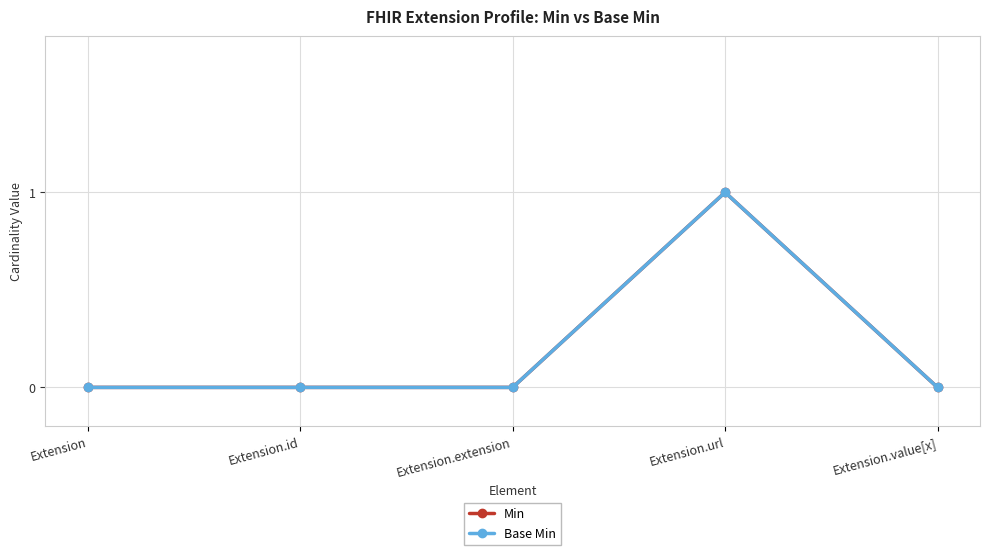

Which series has the largest total across all categories?

Min